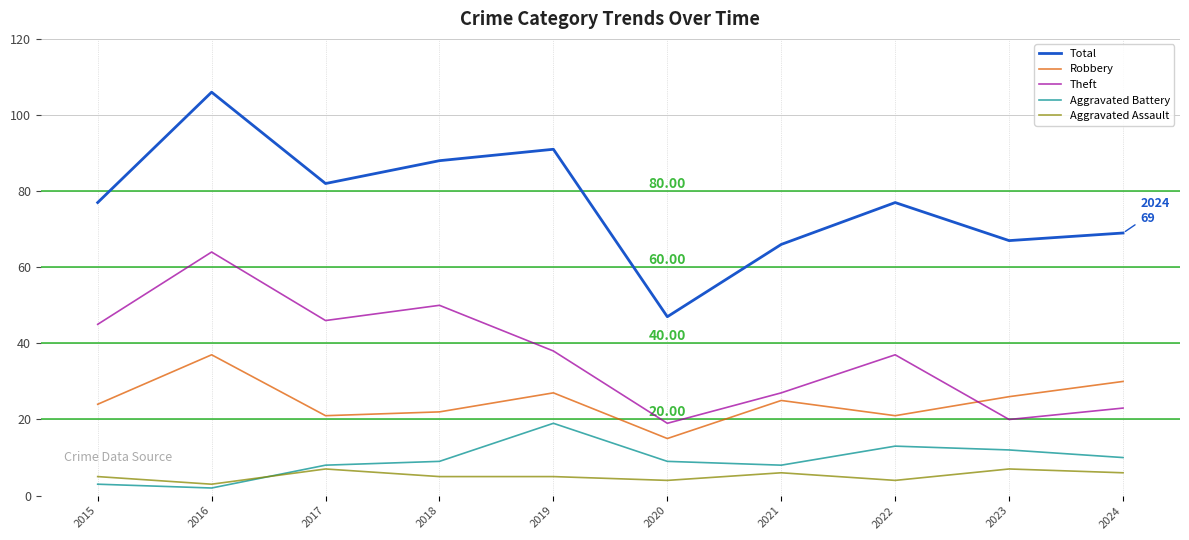

True or false: Theft has a value of 18 at 2016.

False